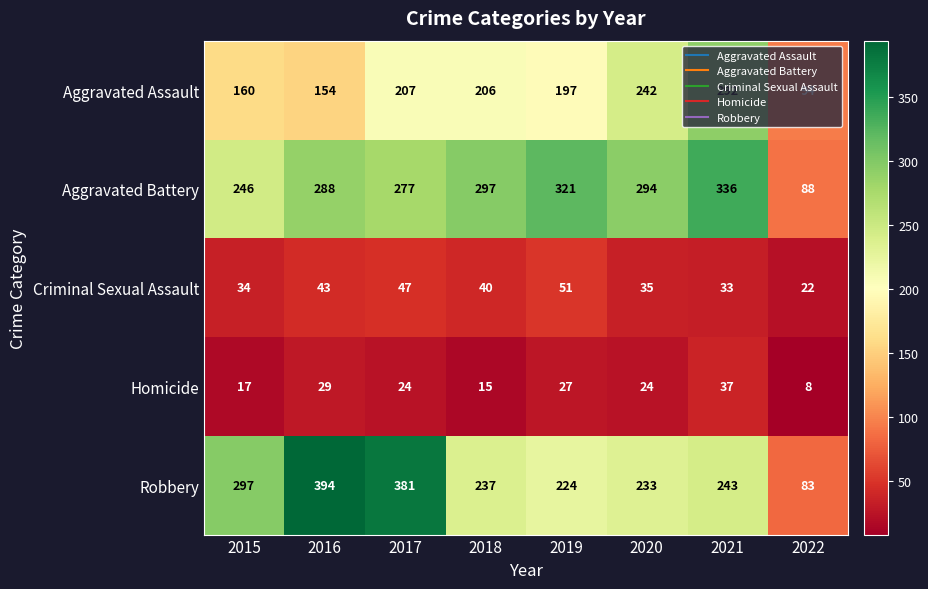

Which series has the largest total across all categories?

Aggravated Battery